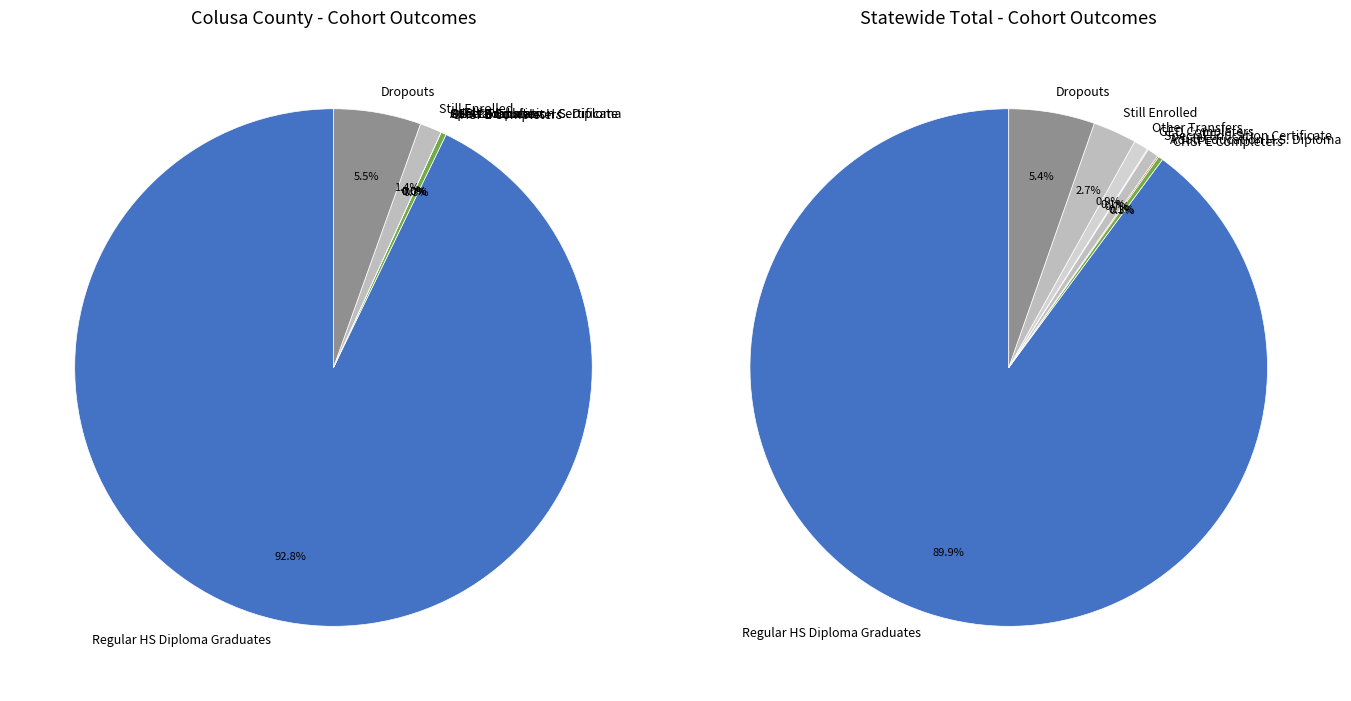

True or false: CHSPE Completers accounts for 0% of the total.

True